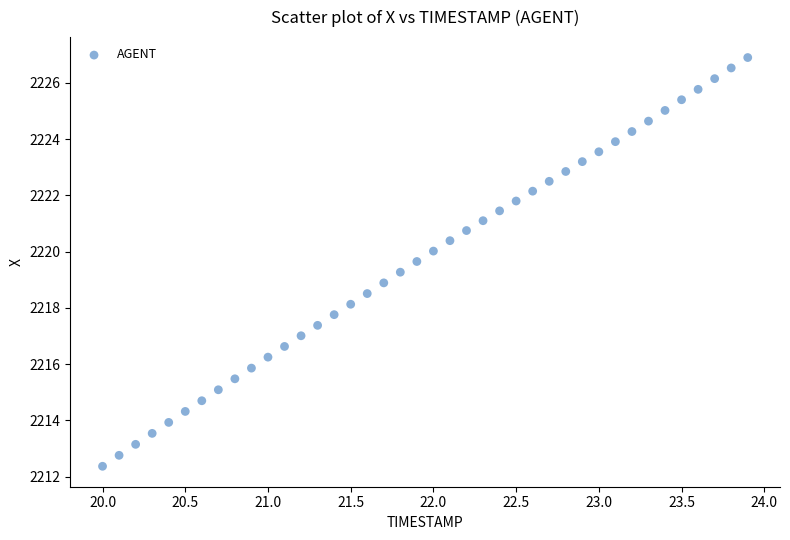

What is the range of X values (max minus min)?

3.9